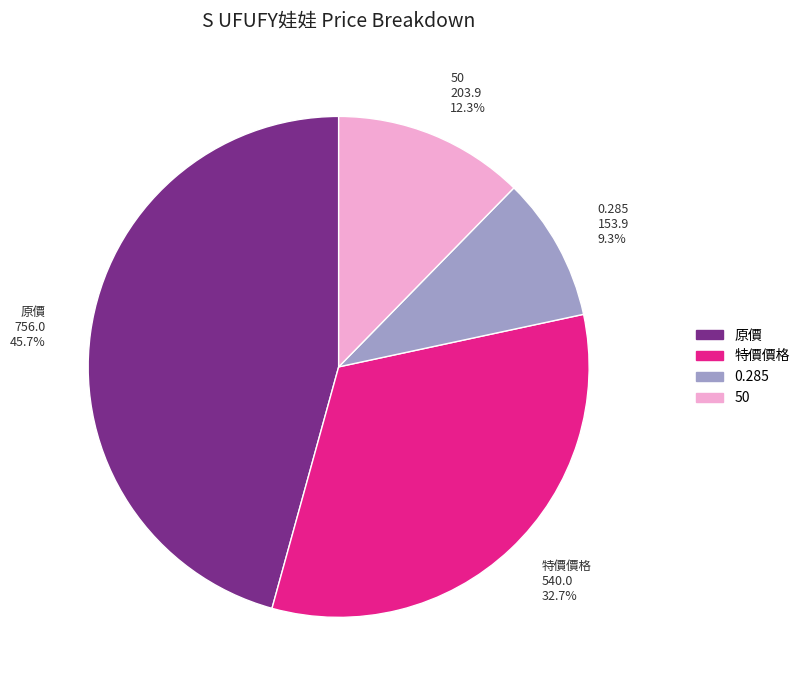

To the nearest percent, what is the difference between the largest and smallest slice percentages?

36%